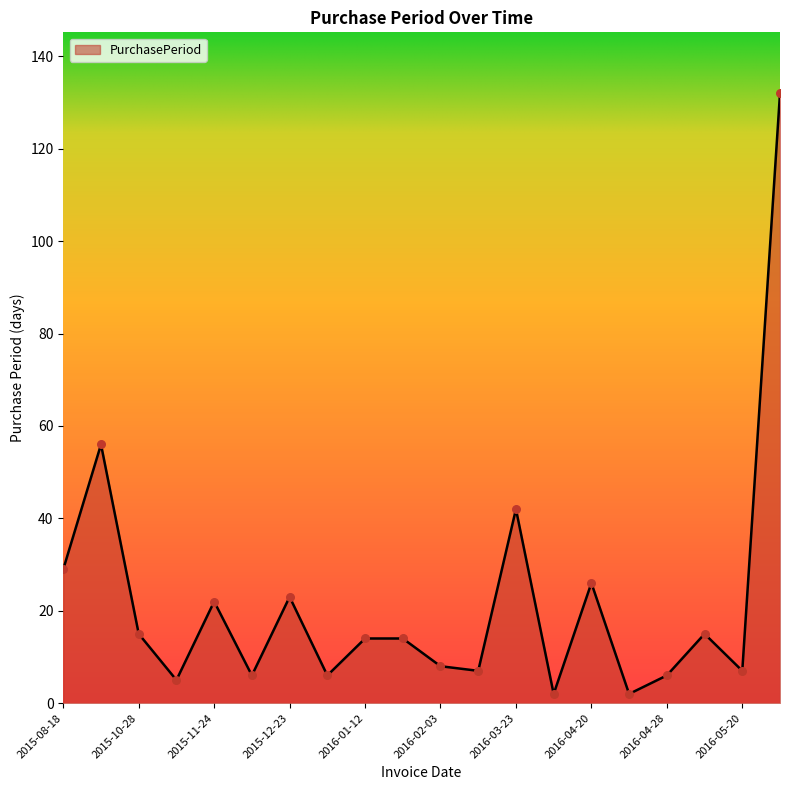

What is the difference between the maximum and minimum values?

130